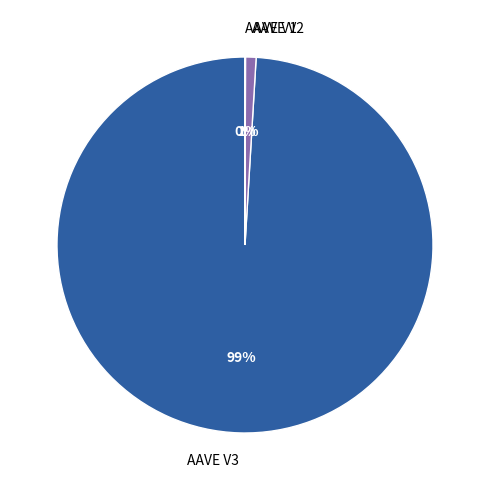

Which has a higher value, AAVE V2 or AAVE V3?

AAVE V3